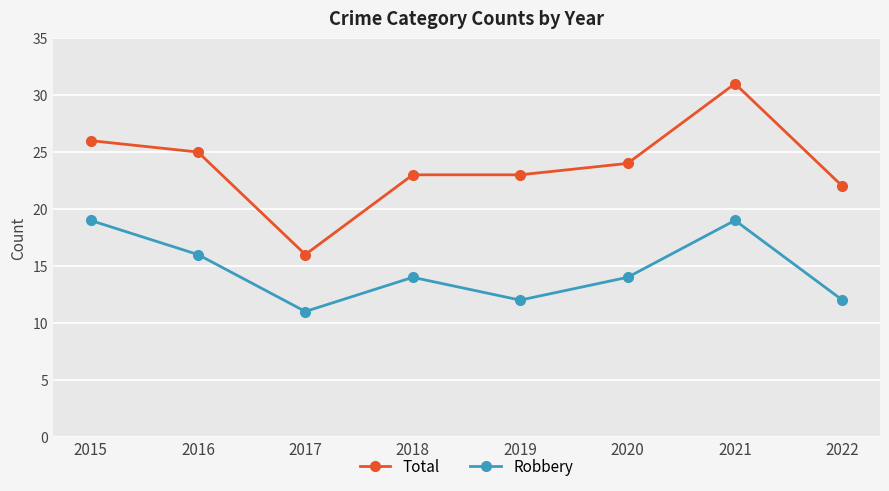

How many distinct data groups are displayed?

2